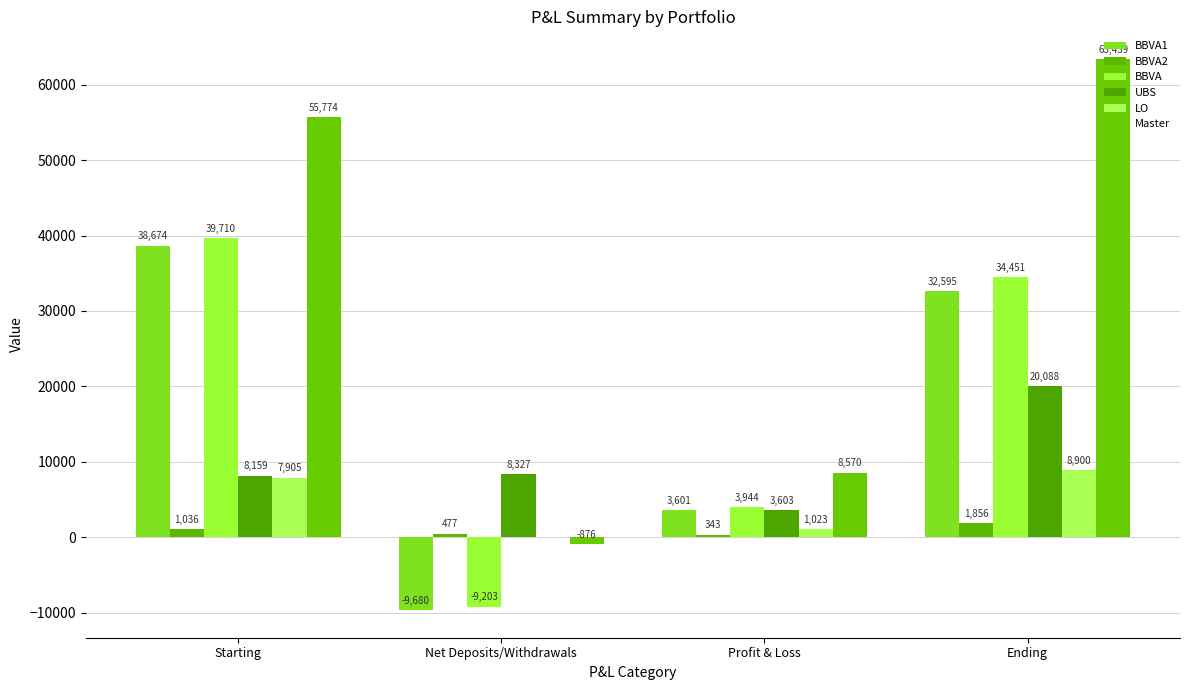

How many values in the UBS series exceed 8327?

2